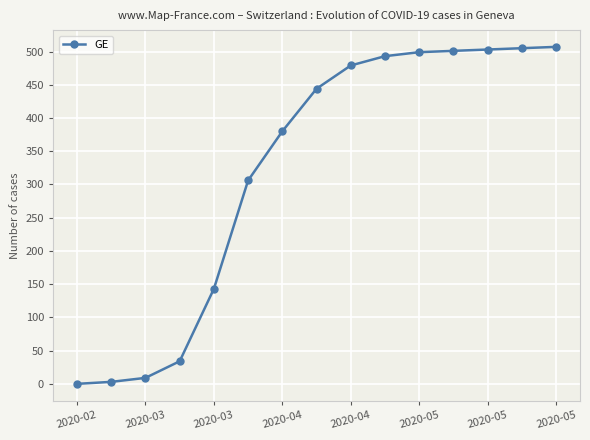

What is the sum of all values?

4806